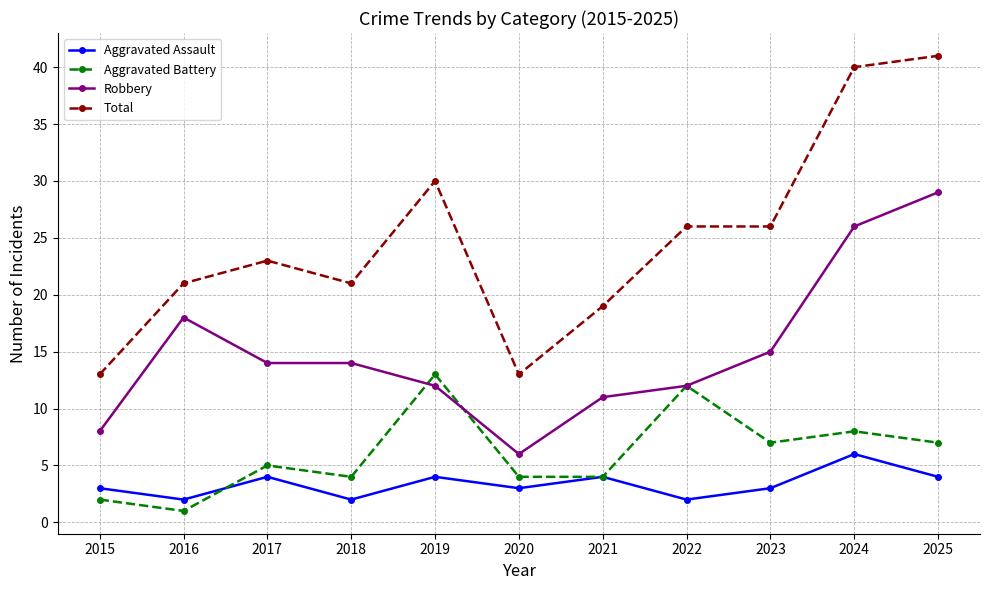

What is the sum of all Robbery values?

165